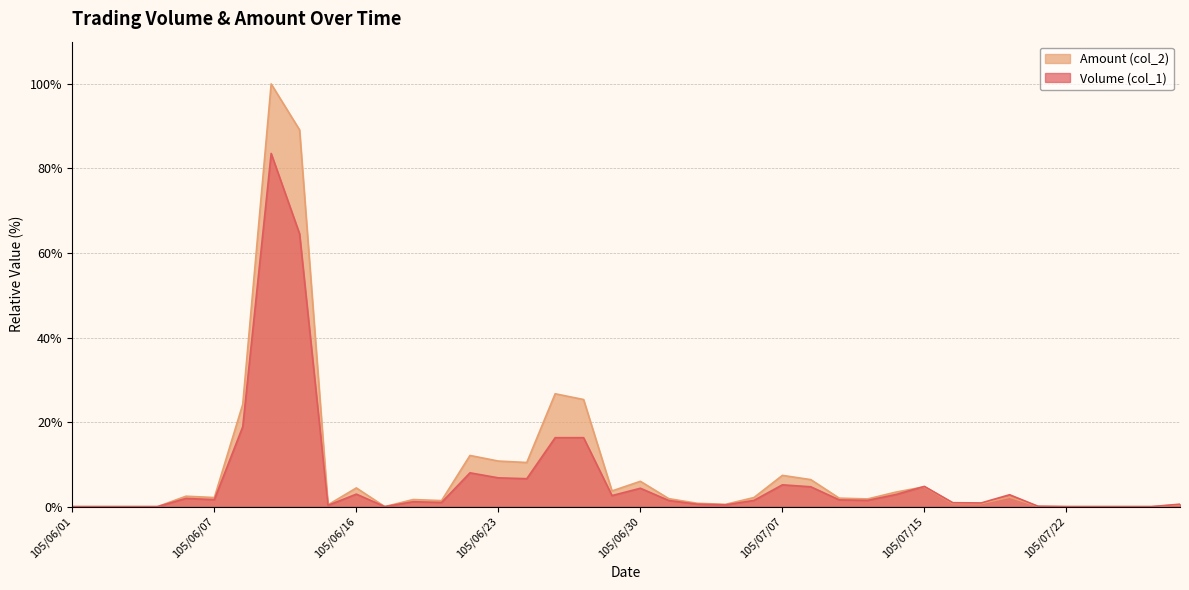

How many values in the Amount (col_2) series are below 2?

20